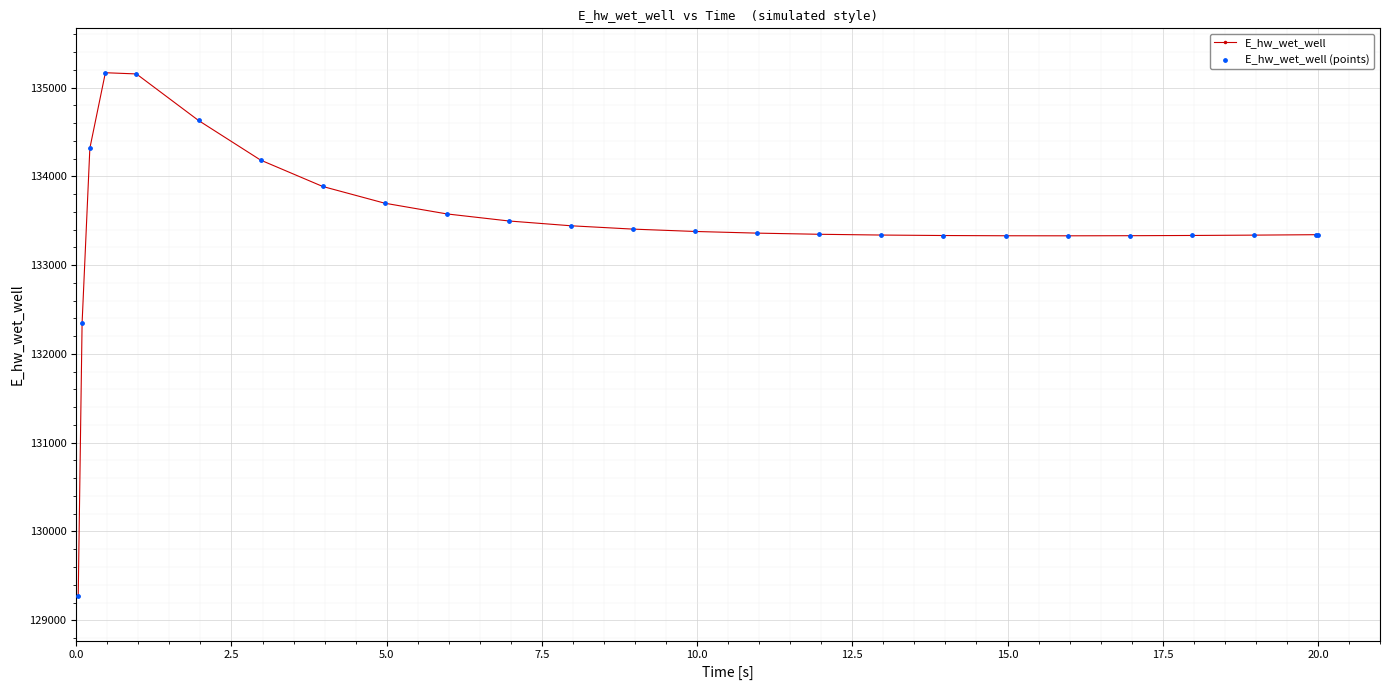

What is the maximum value shown in the chart?

135167.3